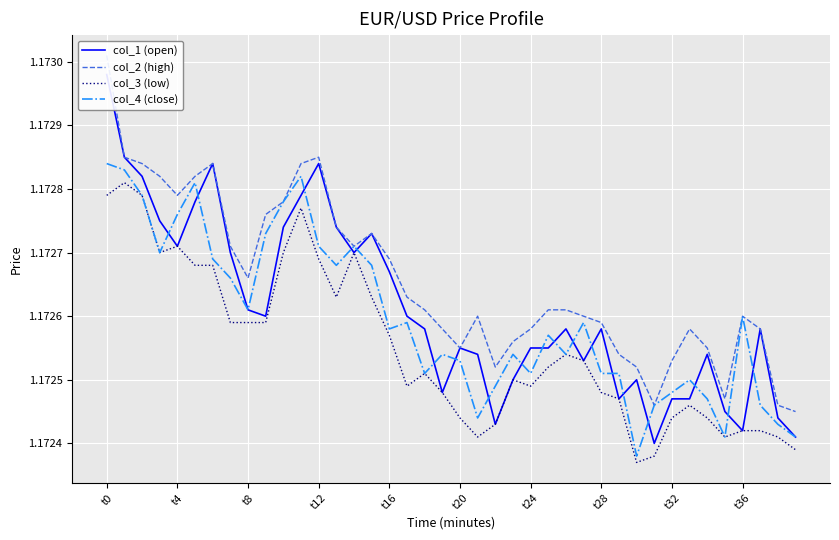

True or false: col_4 (close) has a value of 0.4 at t36.

False